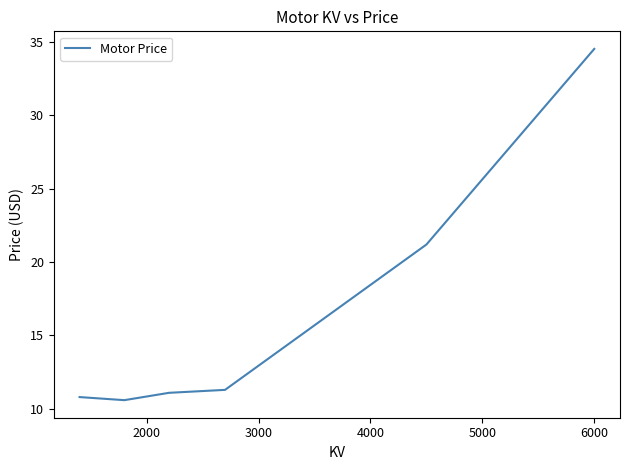

How many categories are shown in the chart?

6